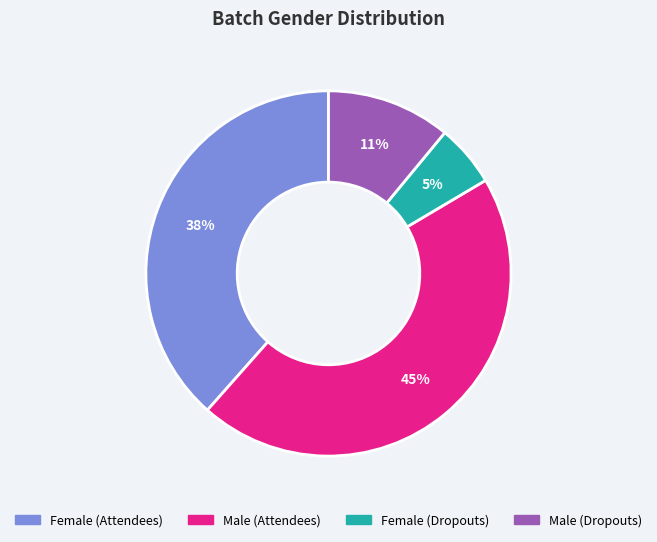

Combined, do Female (Dropouts) and Male (Attendees) account for over 50%?

Yes